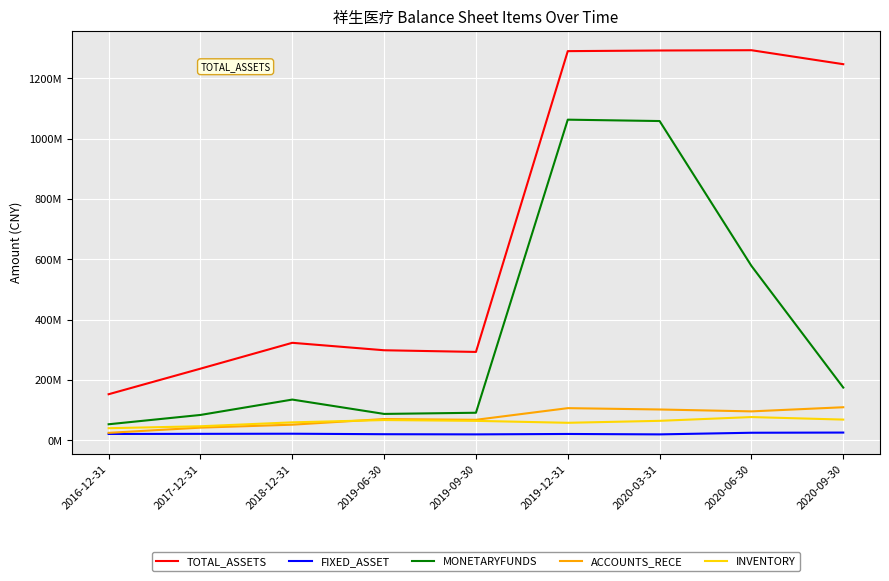

Is this an area chart (filled region under the line)?

No